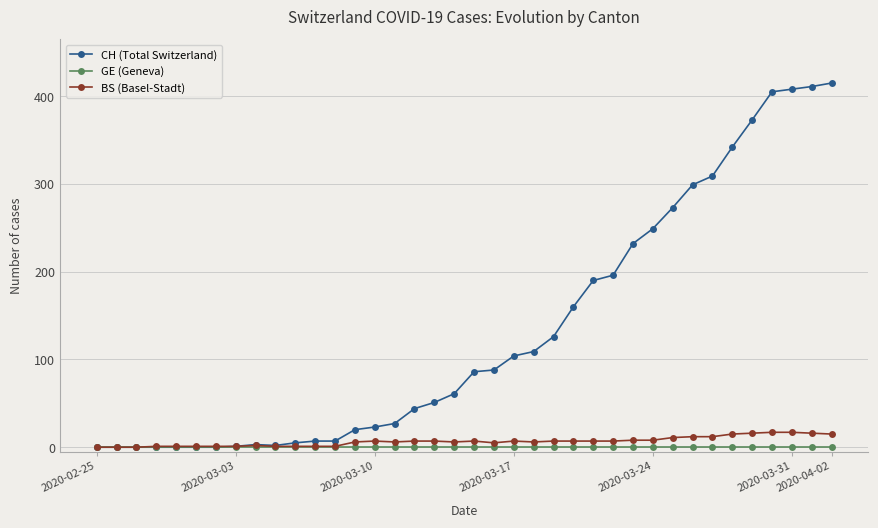

Count the number of categories in the chart.

38